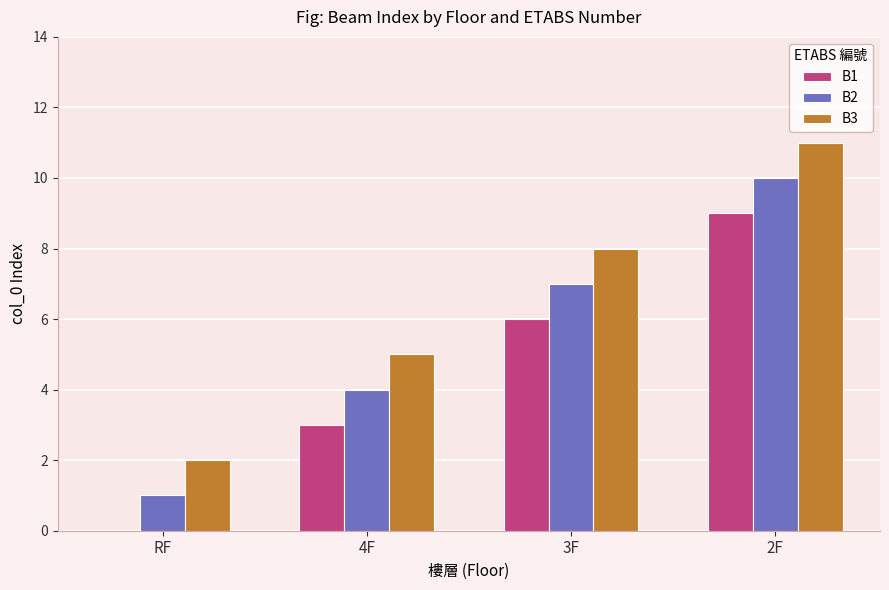

Reading left to right, list all the values displayed in this chart.

B1: RF=0	4F=3	3F=6	2F=9
B2: RF=1	4F=4	3F=7	2F=10
B3: RF=2	4F=5	3F=8	2F=11